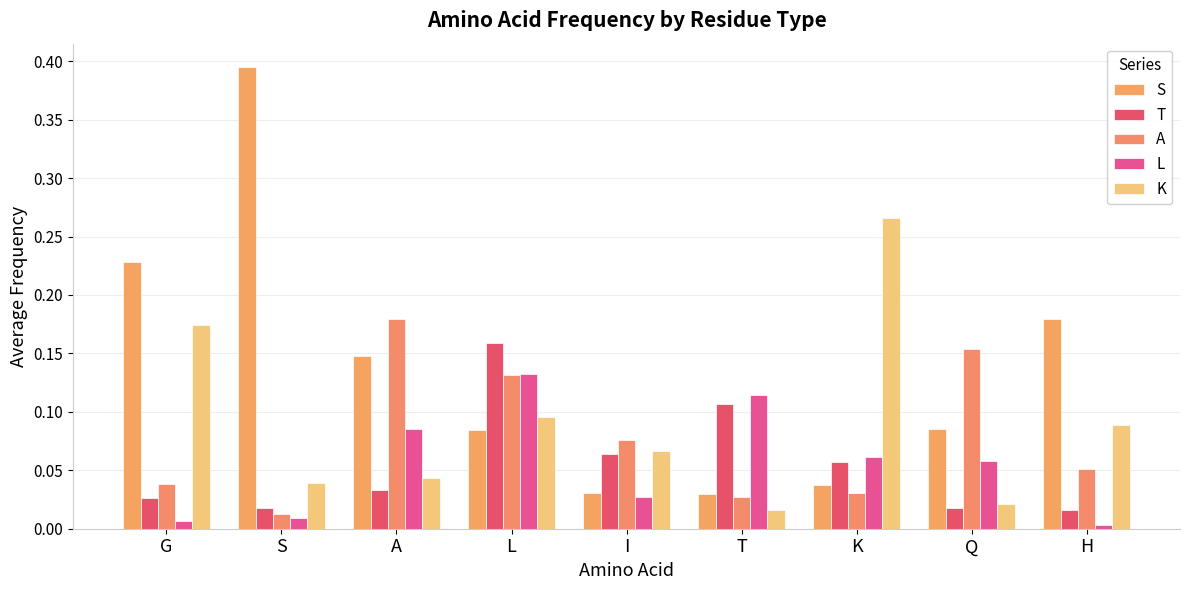

At how many categories does at least one series exceed 0?

9